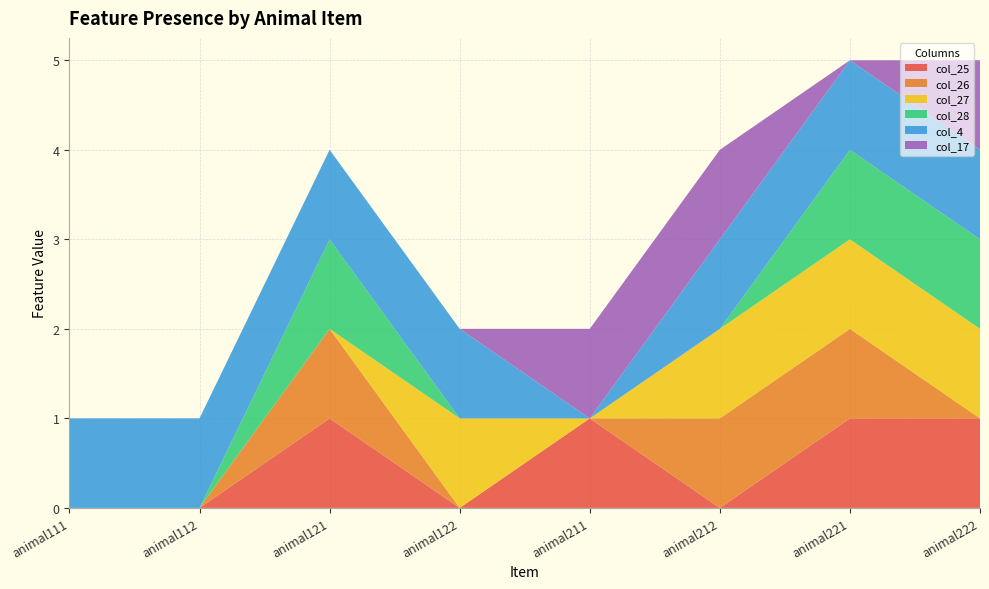

Reading left to right, transcribe all the data shown in this chart.

col_25: 0	0	1	0	1	0	1	1
col_26: 0	0	1	0	0	1	1	0
col_27: 0	0	0	1	0	1	1	1
col_28: 0	0	1	0	0	0	1	1
col_4: 1	1	1	1	0	1	1	1
col_17: 0	0	0	0	1	1	0	1